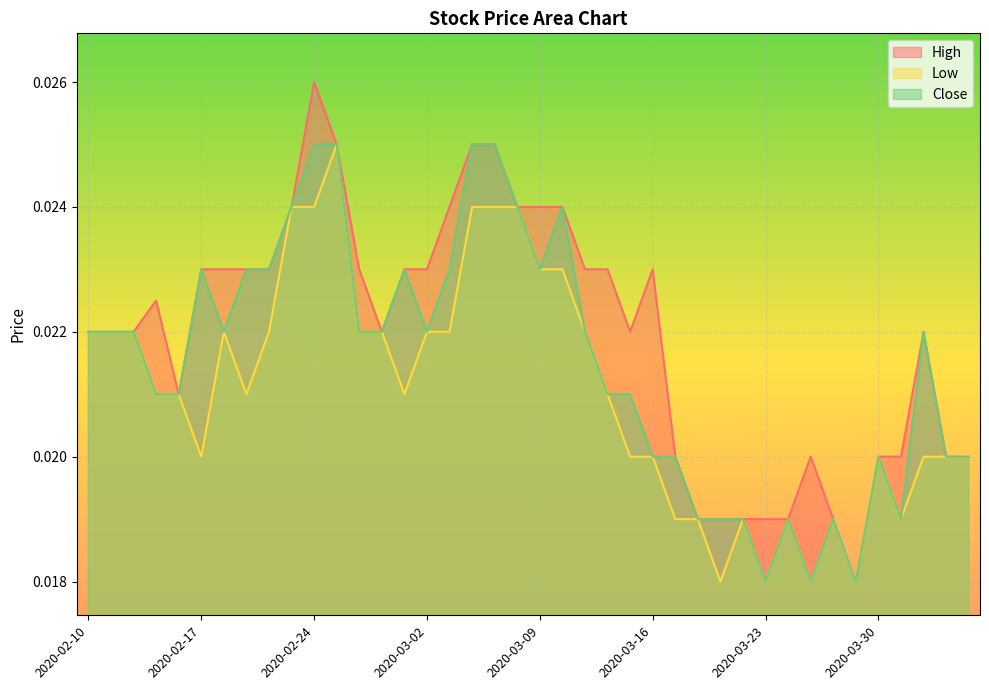

True or false: High and Close intersect in this chart.

False